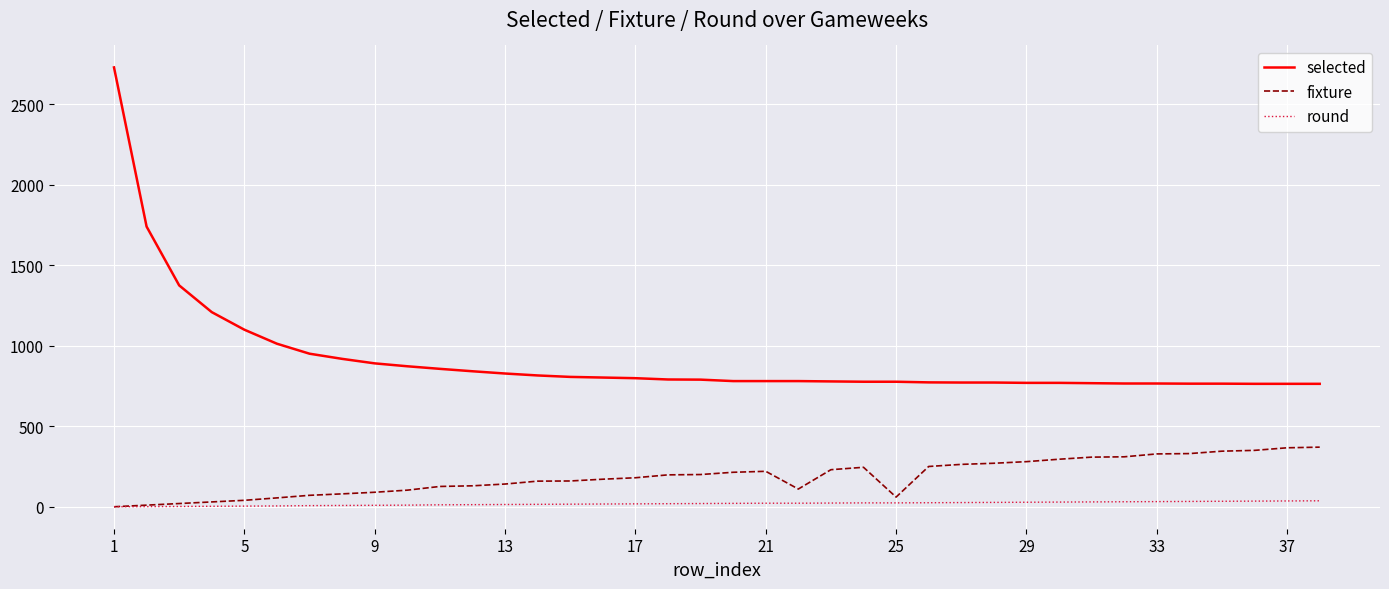

List the series in order of their overall mean, lowest first.

round, fixture, selected